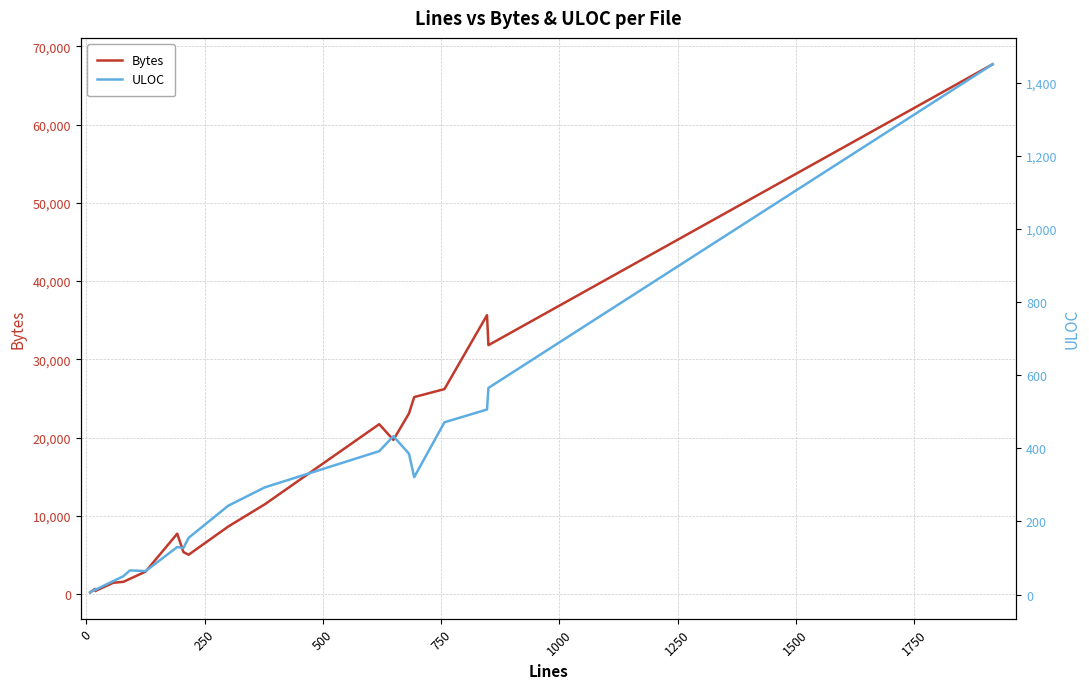

True or false: ULOC and Bytes intersect in this chart.

False